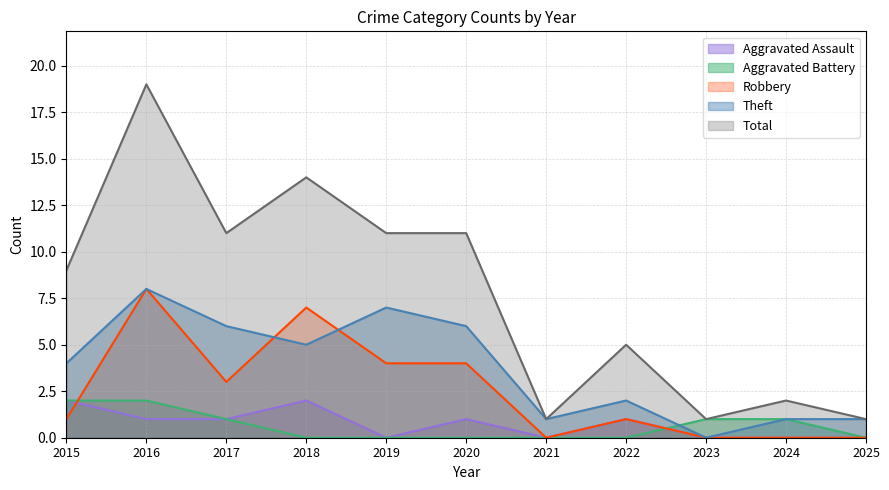

Where does the Theft series first go above 4?

2016